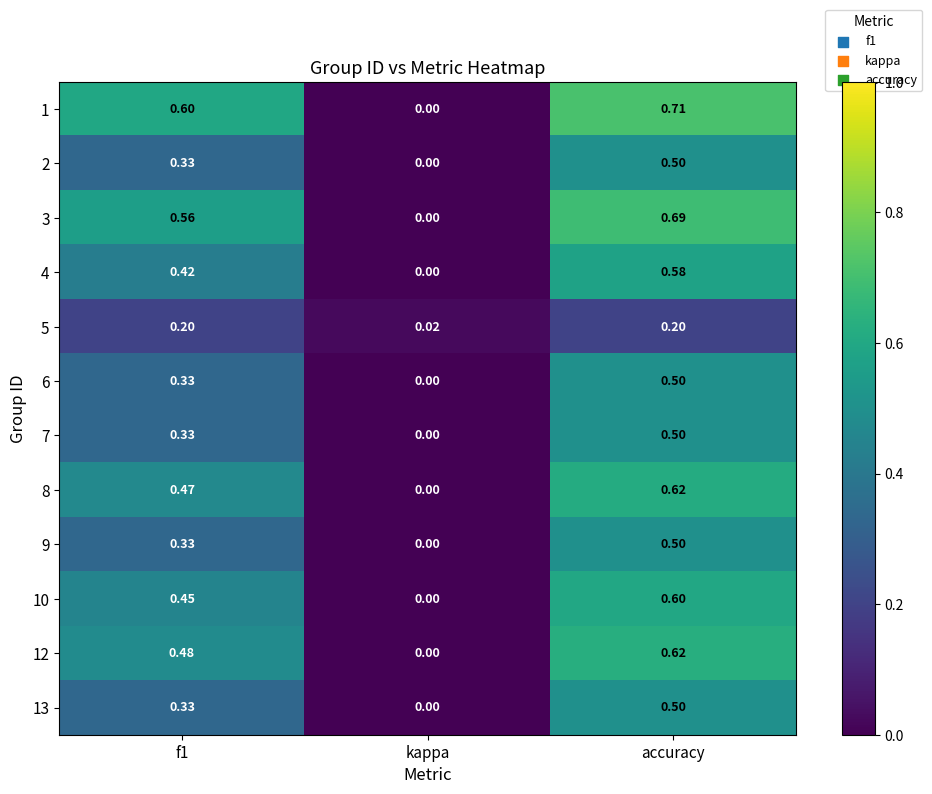

Count the number of data series in this chart.

12